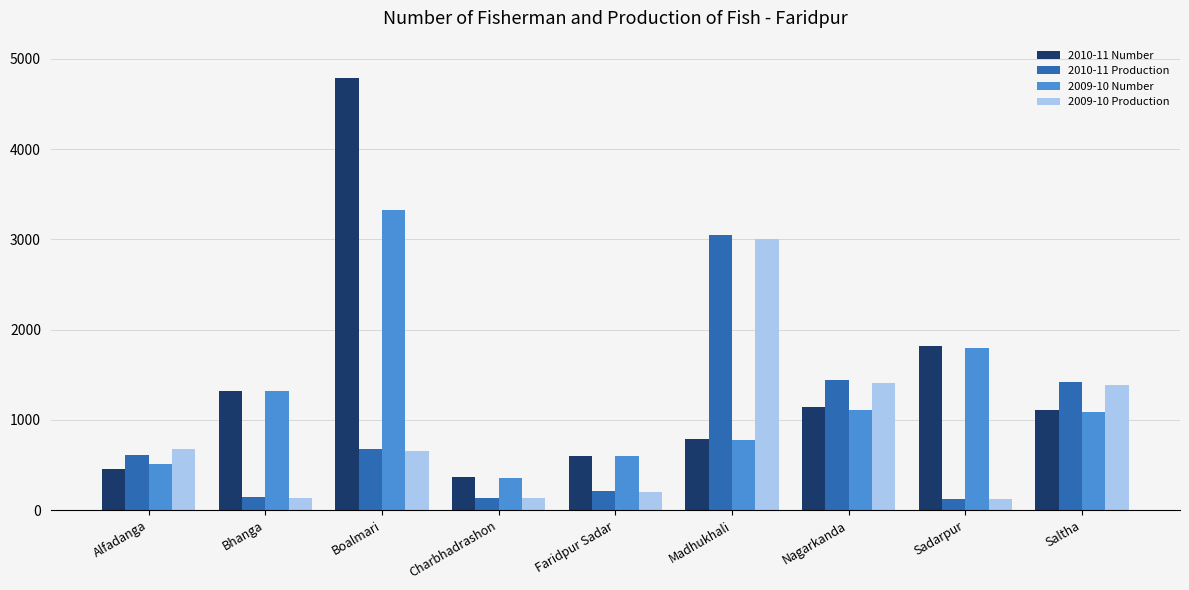

What is the total value across all series at Faridpur Sadar?

1605